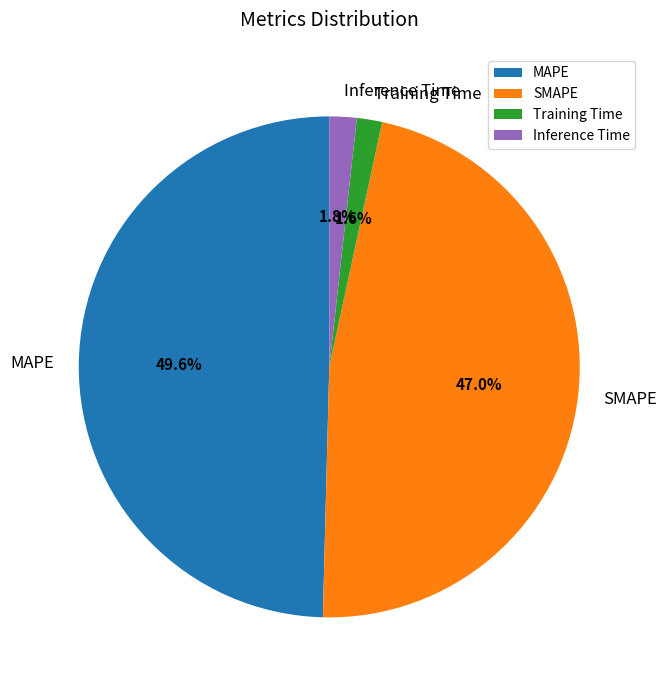

Which category has the biggest portion of the pie?

MAPE